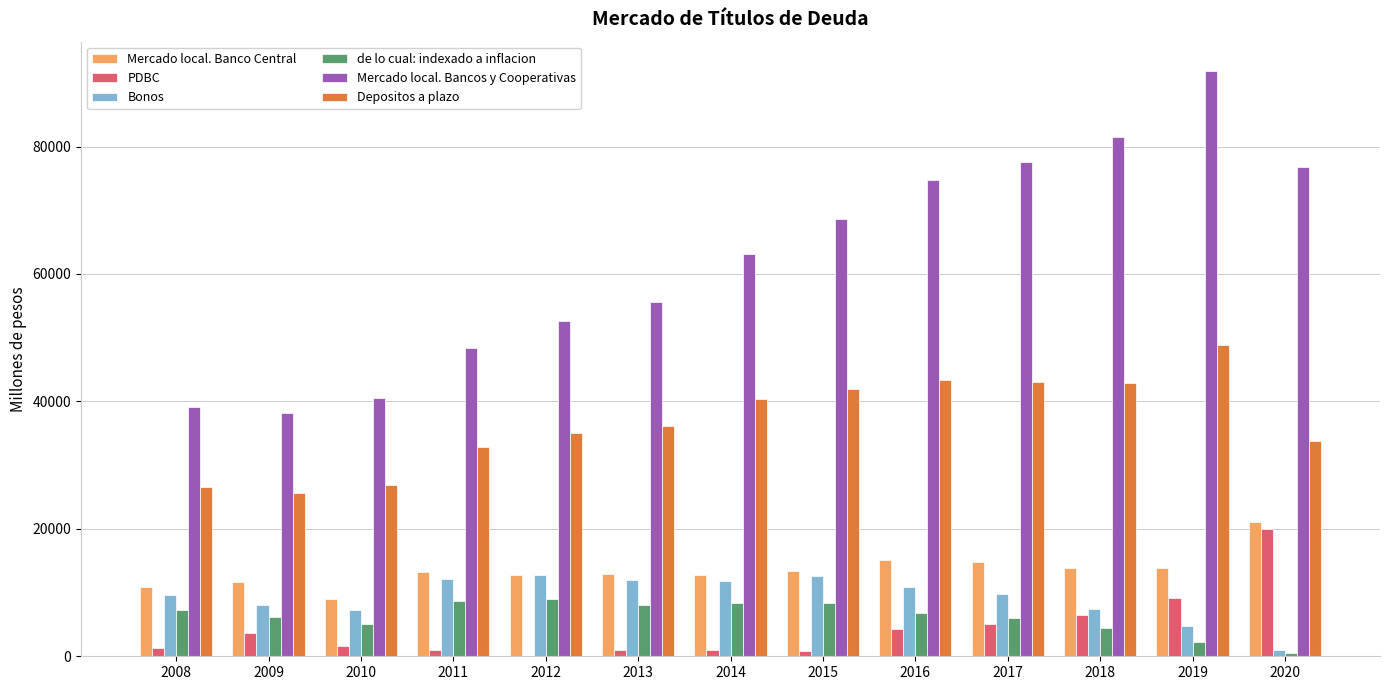

What is the sum of all Bonos values?

120064